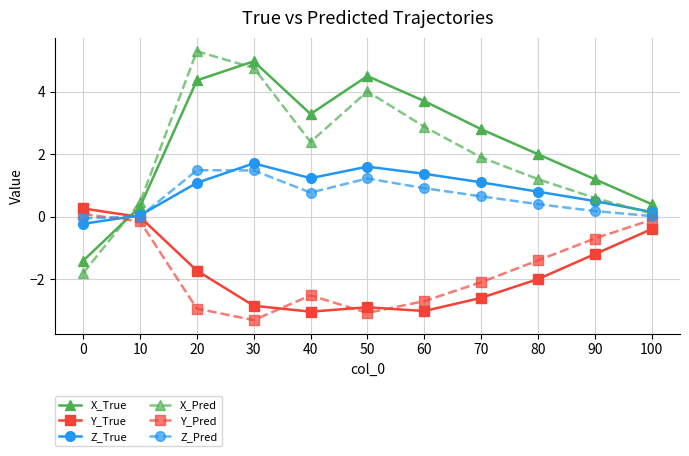

Rank the series at 50 from highest to lowest value.

X_True, X_Pred, Z_True, Z_Pred, Y_True, Y_Pred